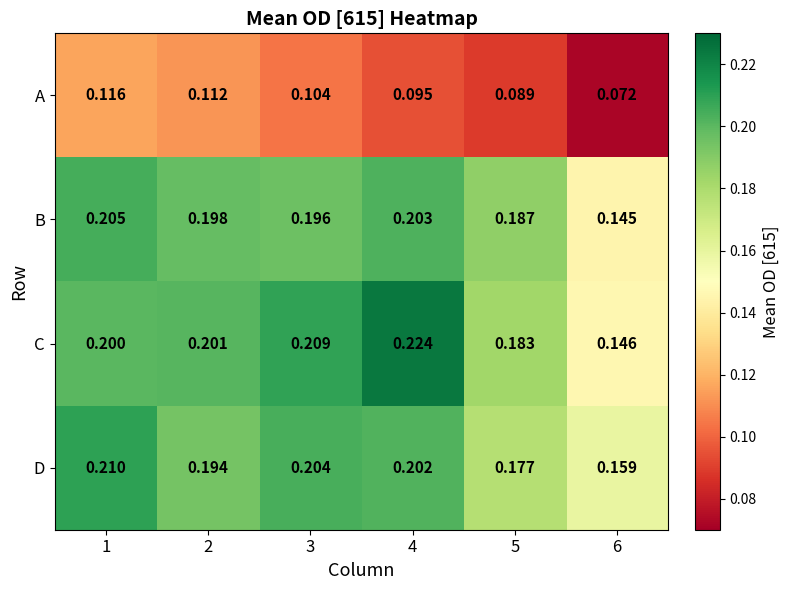

Which series has the largest total across all categories?

C